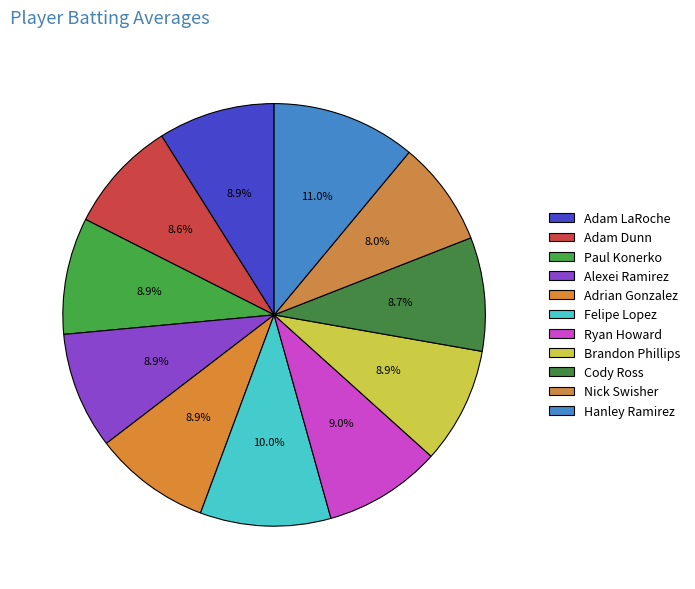

True or false: Ryan Howard accounts for 9% of the total.

True